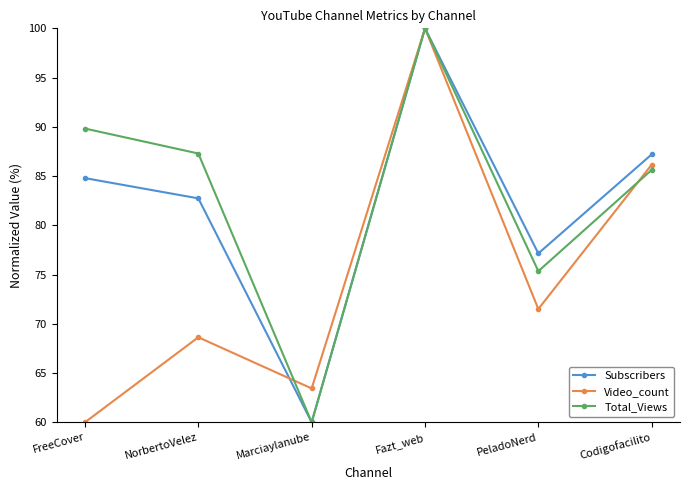

How many lines are shown in the chart?

3